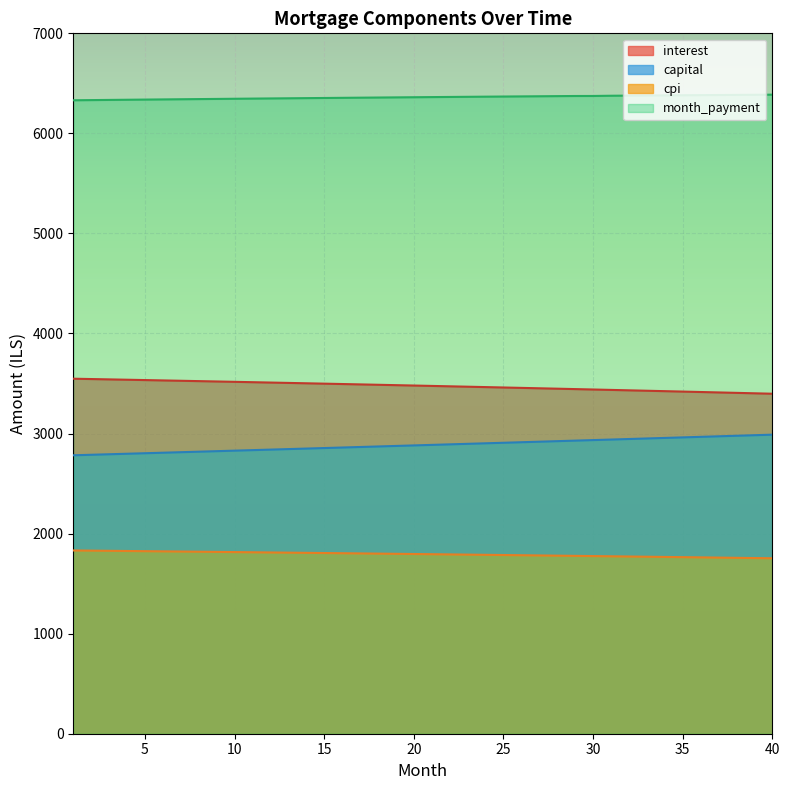

The value of cpi at 8 is 1819.0. True or false?

True